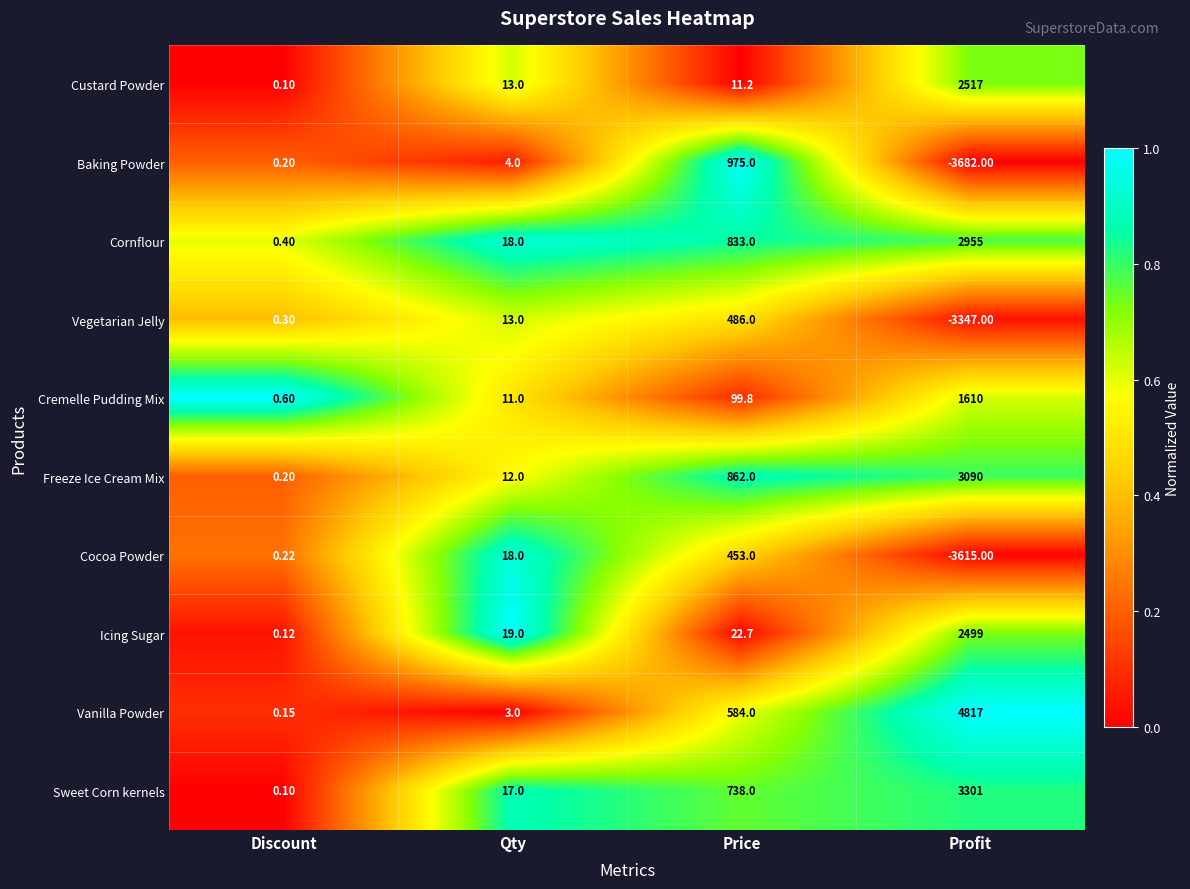

At which category is the sum across all series the highest?

Profit